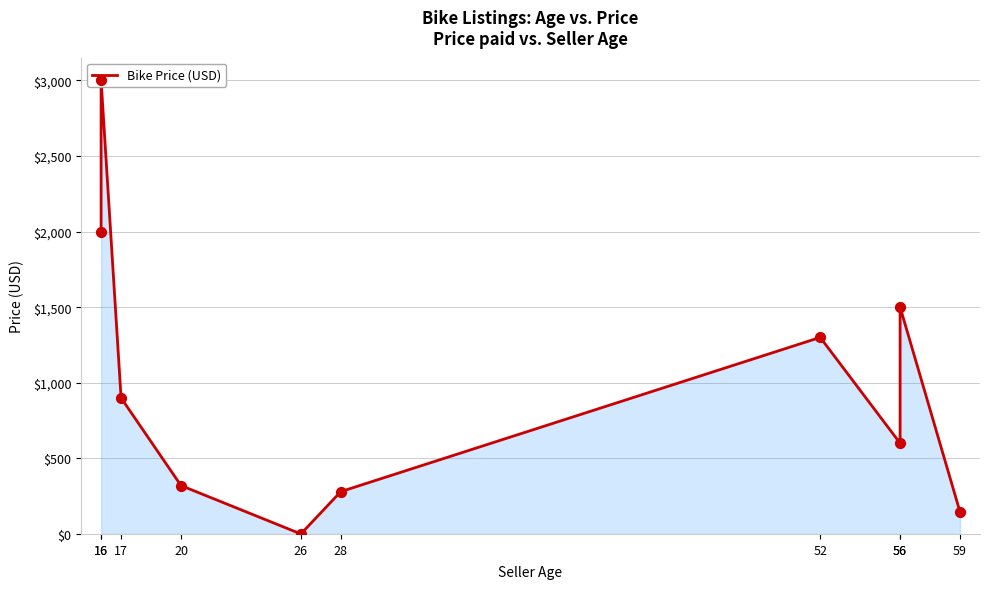

Which has a higher value, 17 or 28?

17